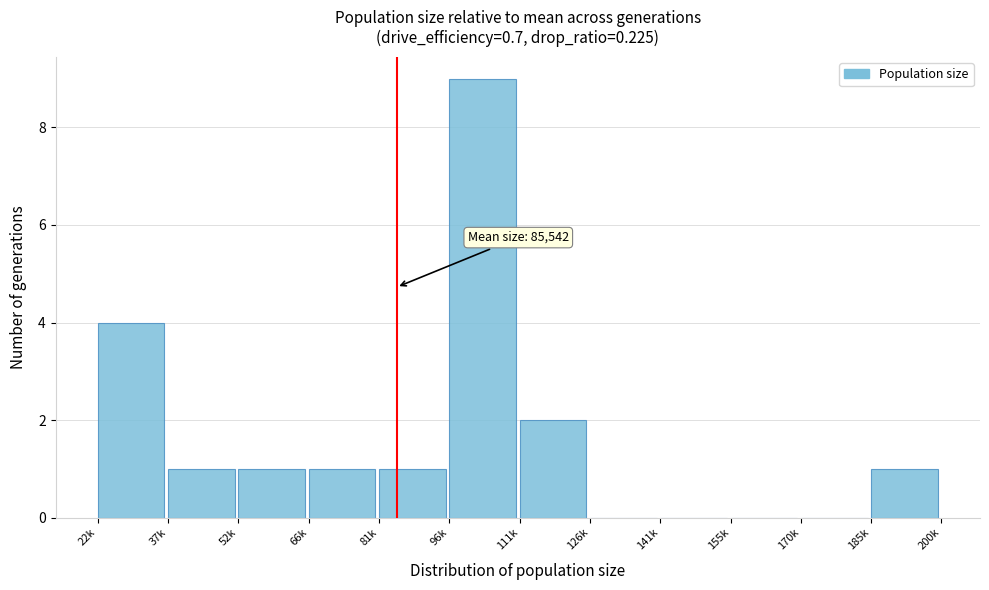

Reading right to left, list all the values displayed in this chart.

185k=1	170k=0	155k=0	141k=0	126k=0	111k=2	96k=9	81k=1	66k=1	52k=1	37k=1	22k=4